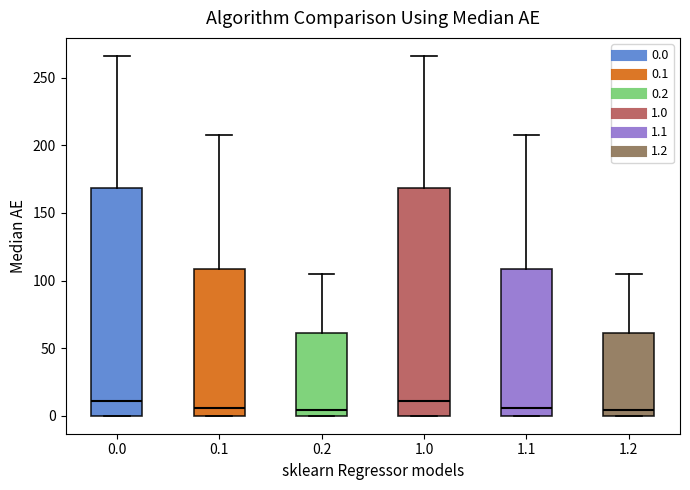

Reading left to right, read every box against the y-axis: the position of its median line, the range the box covers, and the ends of its whiskers. The values are not printed on the chart, so give them approximately, as read against the axis.

0.0: median 10, box 0 to 170, whiskers 0 to 265
0.1: median 5, box 0 to 110, whiskers 0 to 210
0.2: median 5, box 0 to 60, whiskers 0 to 105
1.0: median 10, box 0 to 170, whiskers 0 to 265
1.1: median 5, box 0 to 110, whiskers 0 to 210
1.2: median 5, box 0 to 60, whiskers 0 to 105